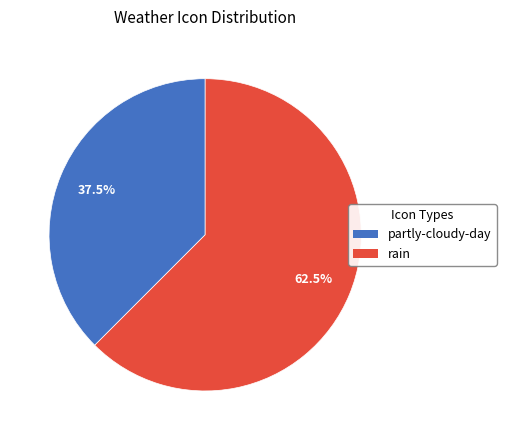

What is the majority slice?

rain